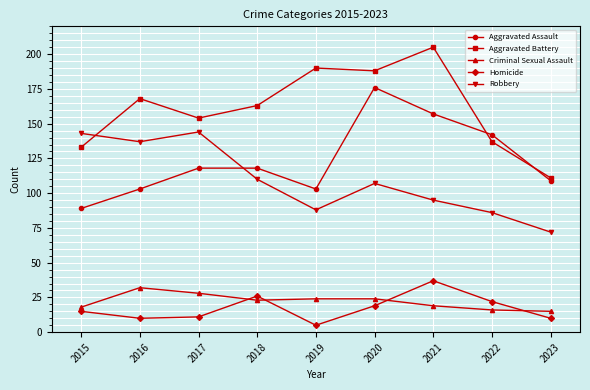

What is the difference between the maximum and minimum values in the Aggravated Assault series?

87